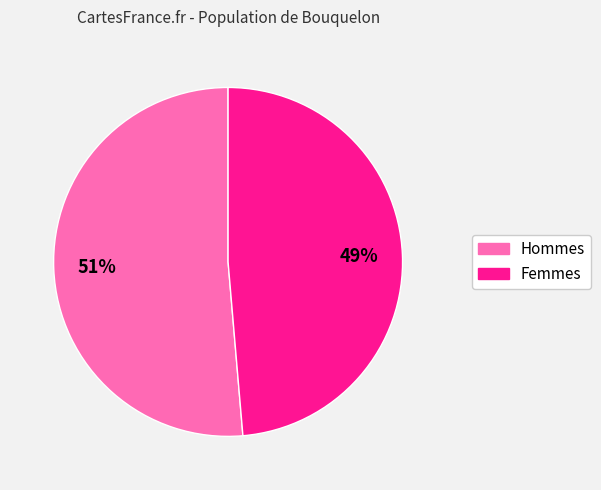

To the nearest percent, what is the average slice percentage?

50%